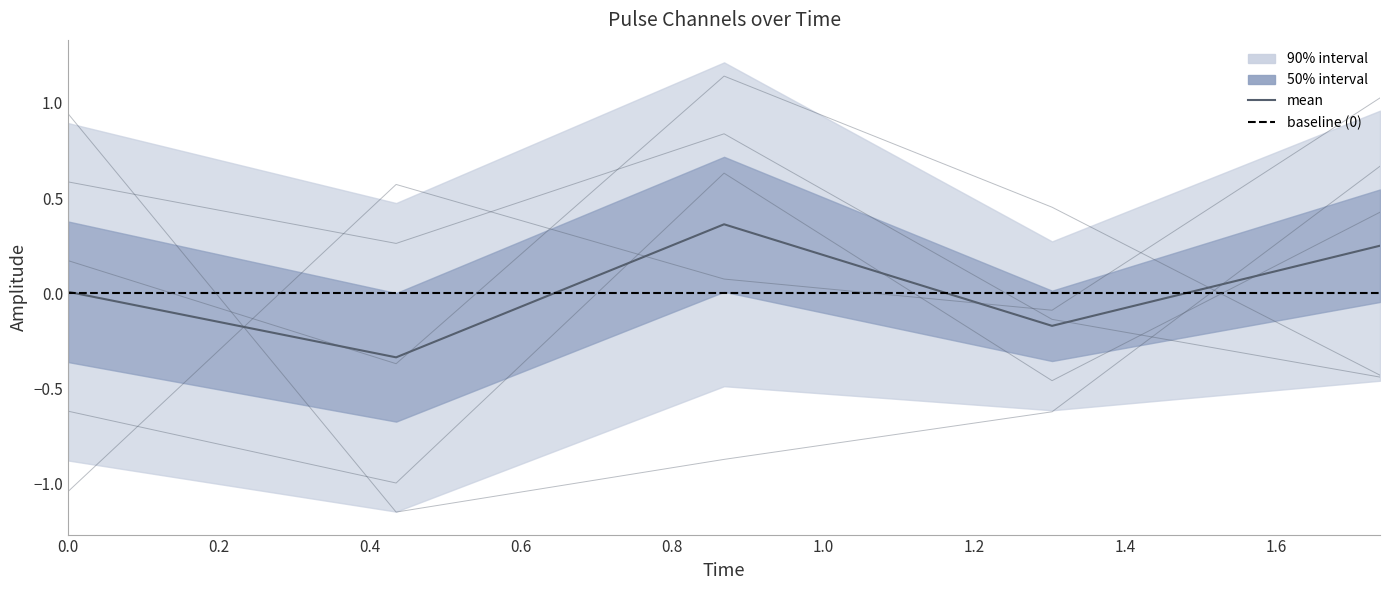

Between 0.0 and 1.737804651260376, which series saw the biggest shift?

pulse_channel_5